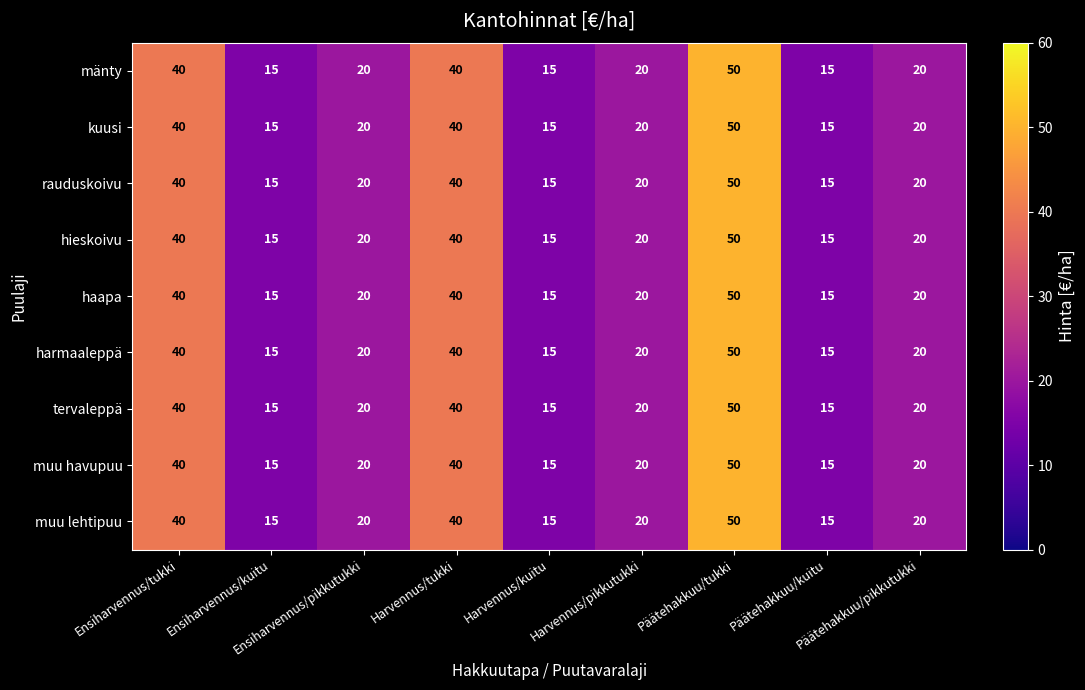

How many muu havupuu values are between 15 and 40?

8